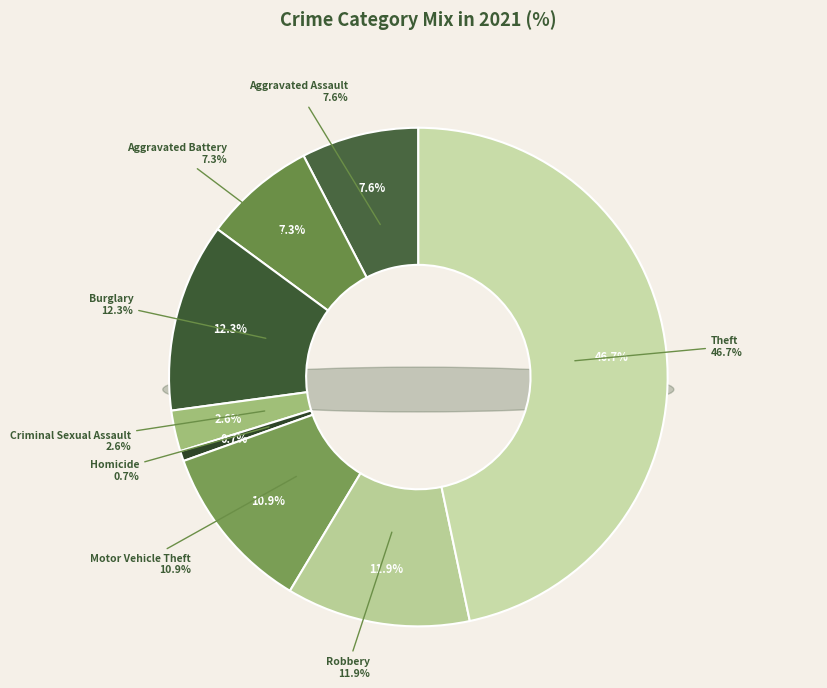

To the nearest percent, what portion does Motor Vehicle Theft represent?

11%